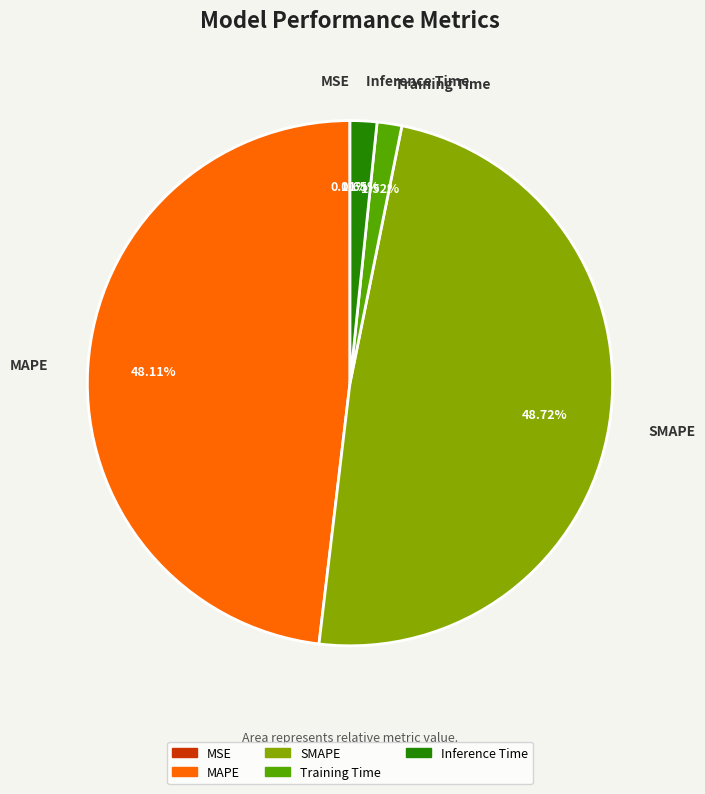

Which category has the biggest portion of the pie?

SMAPE